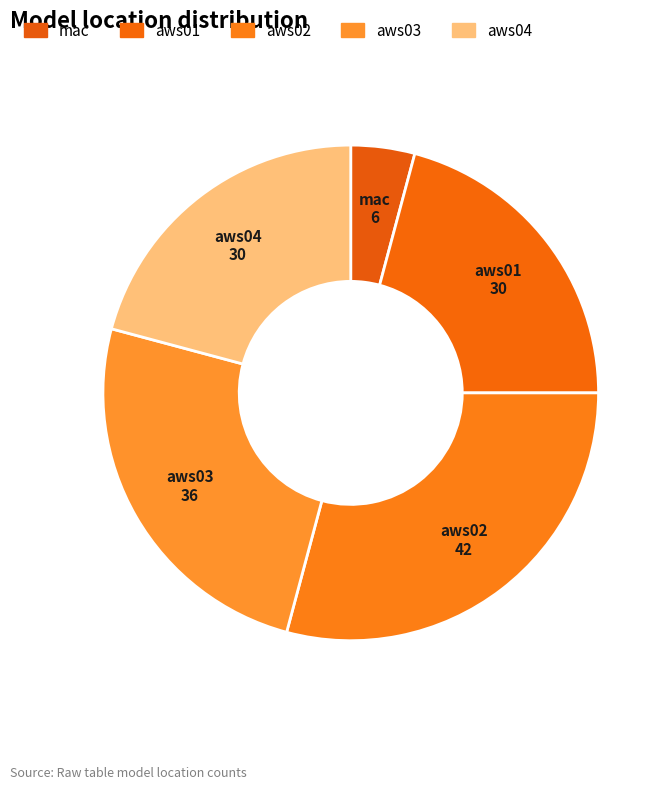

How many segments does this pie chart have?

5